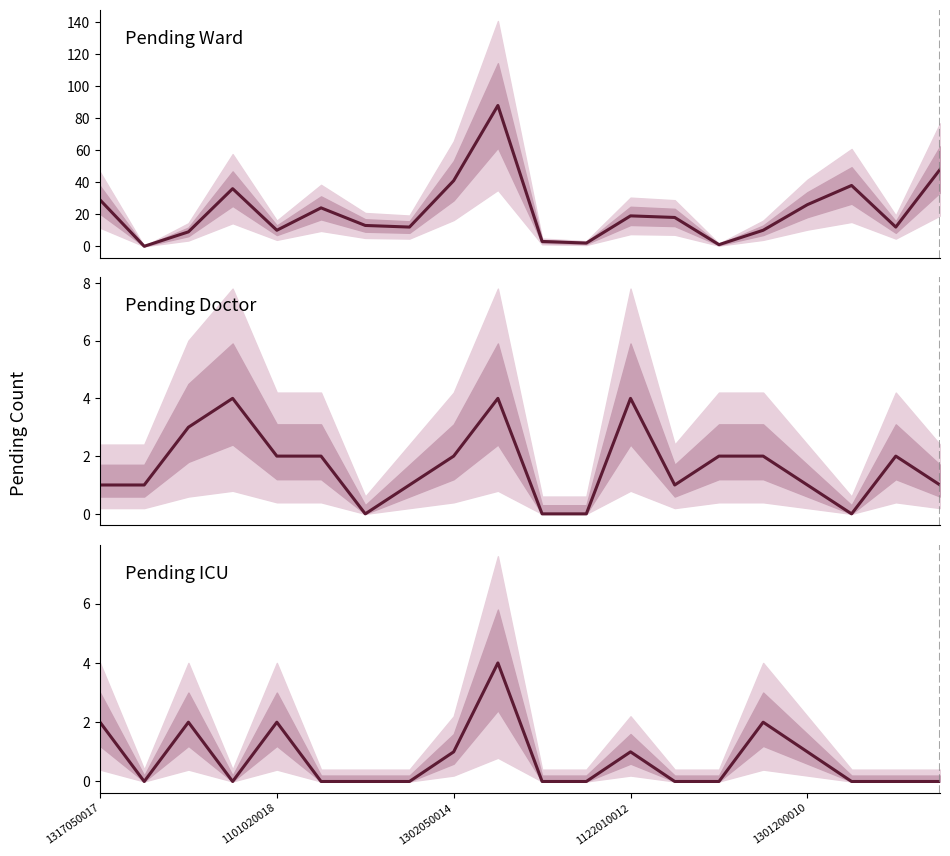

In pending_icu, how many points are higher than both neighbors (excluding endpoints)?

5